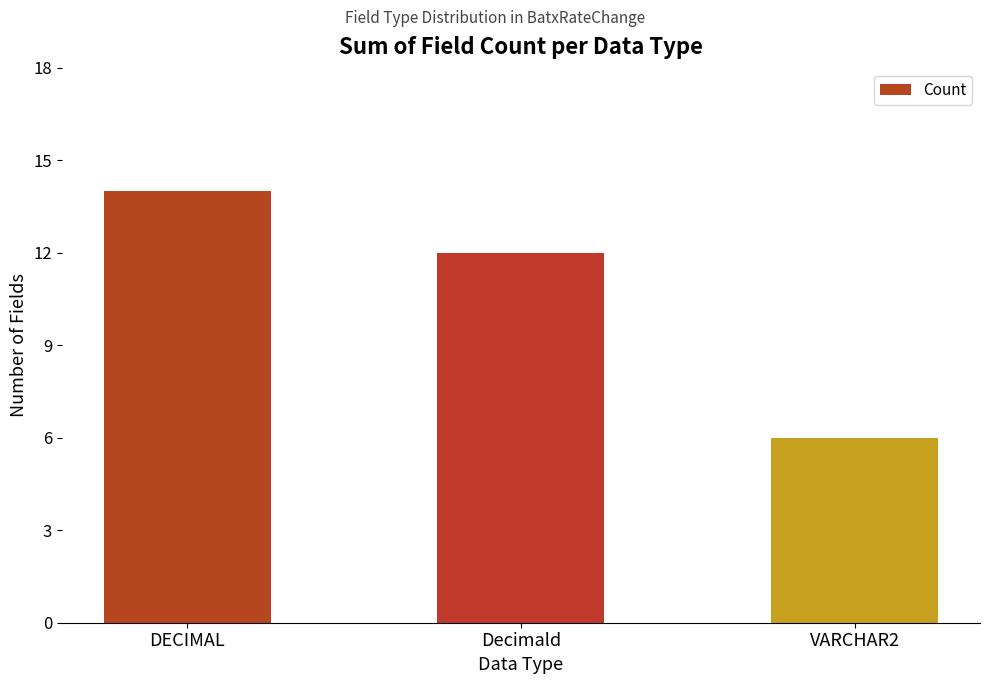

What is the change in value from DECIMAL to Decimald?

-2